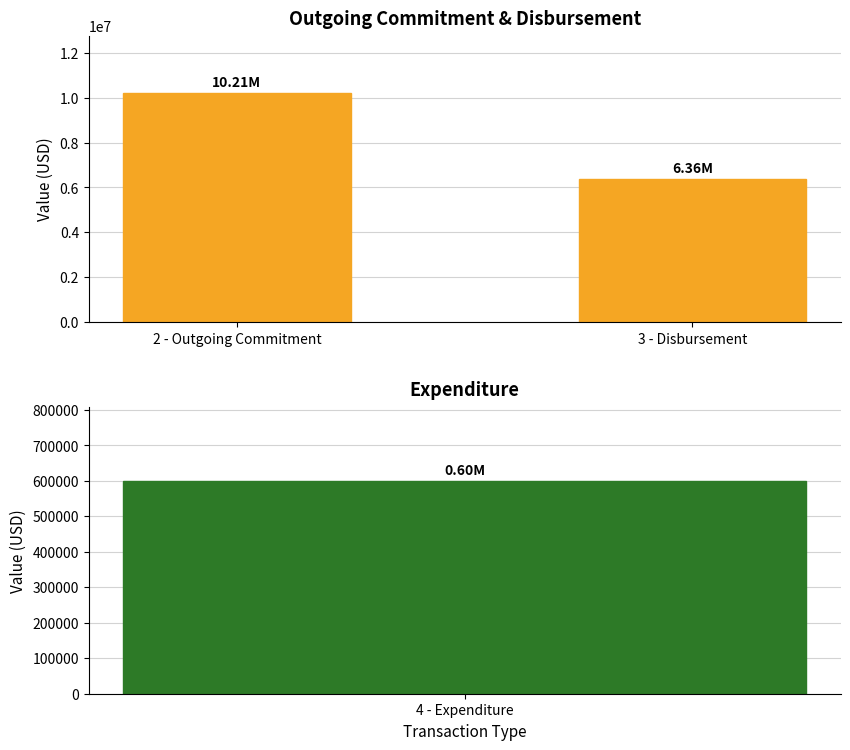

True or false: the data shows 14360641.8 at 2 - Outgoing Commitment.

False